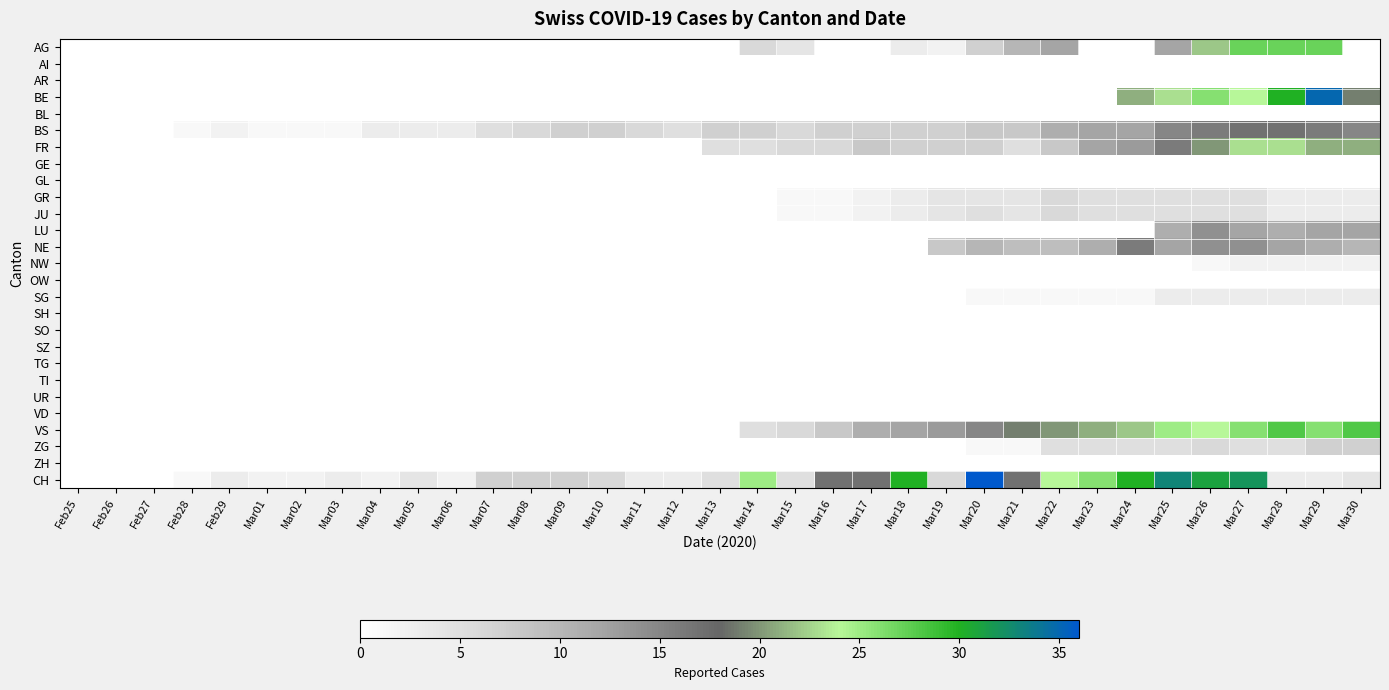

Rank the series by their maximum value, from lowest to highest.

AI, AR, BL, GE, GL, OW, SH, SO, SZ, TG, TI, UR, VD, ZH, NW, SG, GR, JU, ZG, LU, NE, BS, FR, AG, VS, BE, CH